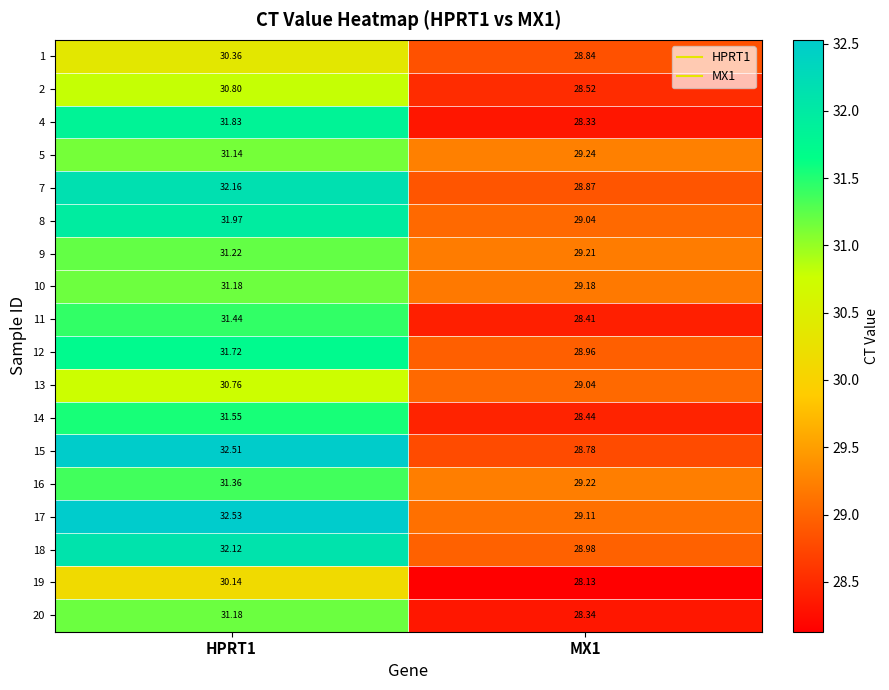

How many data points does each series have?

2